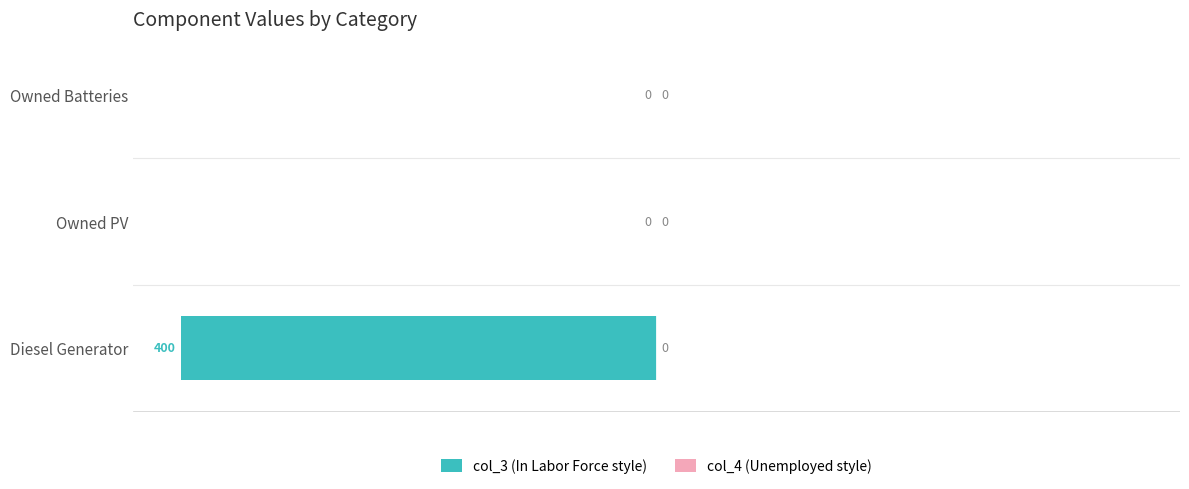

Between Diesel Generator and Owned PV, which is larger?

Owned PV